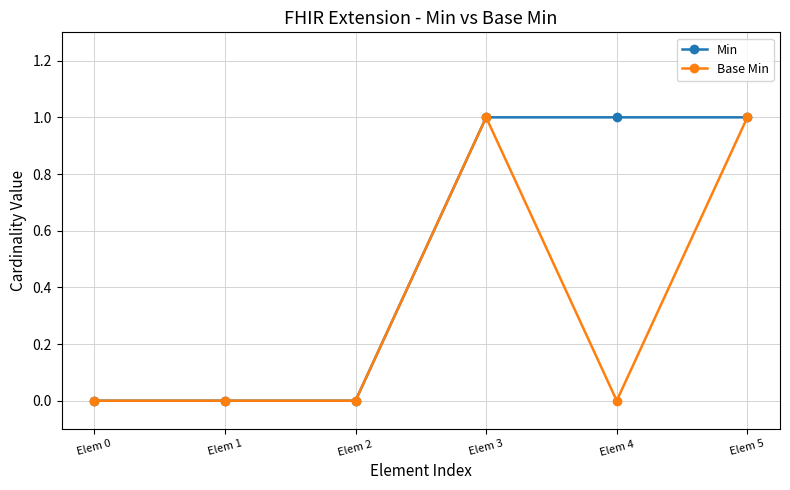

List the series in order of their overall mean, highest first.

Min, Base Min